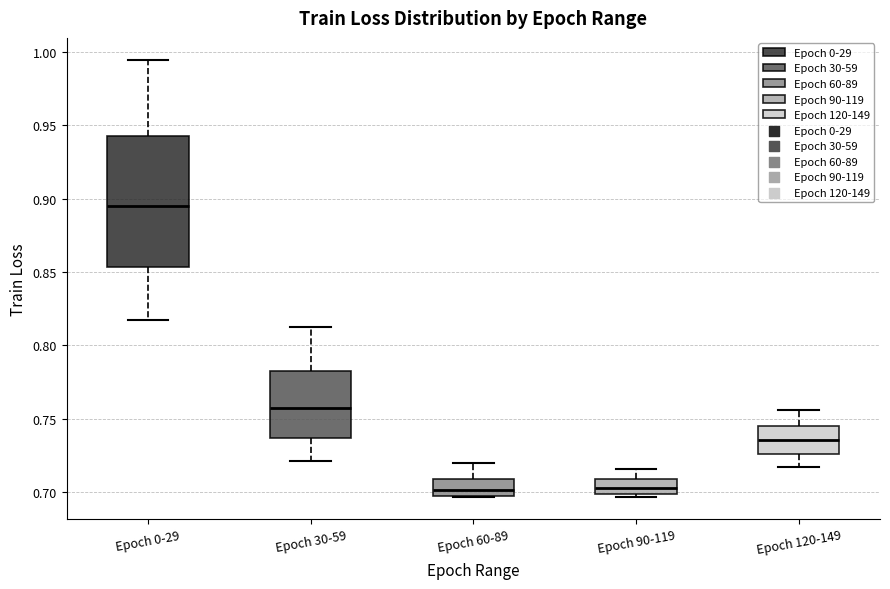

Where is the upper edge of the box for Epoch 120-149 on the y-axis? The values are not printed on the chart, so give them approximately, as read against the axis.

0.745